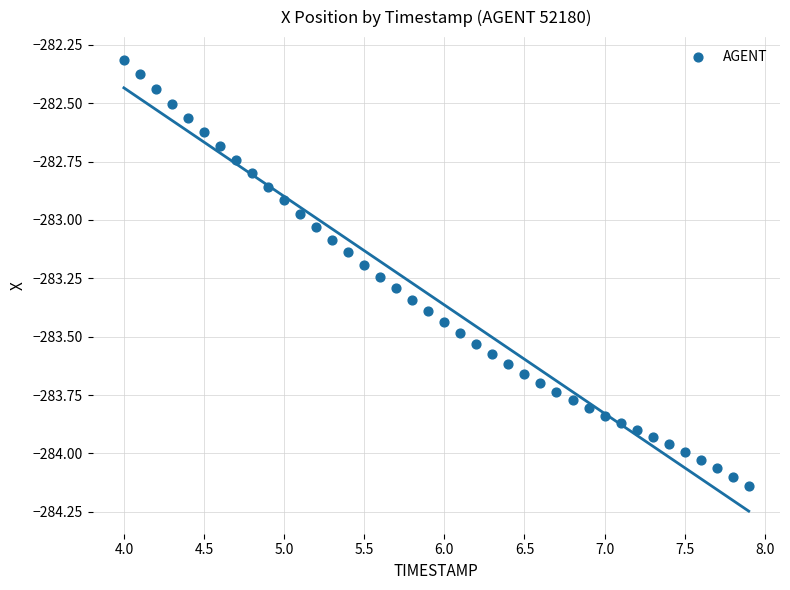

What is the range of X values (max minus min)?

3.9